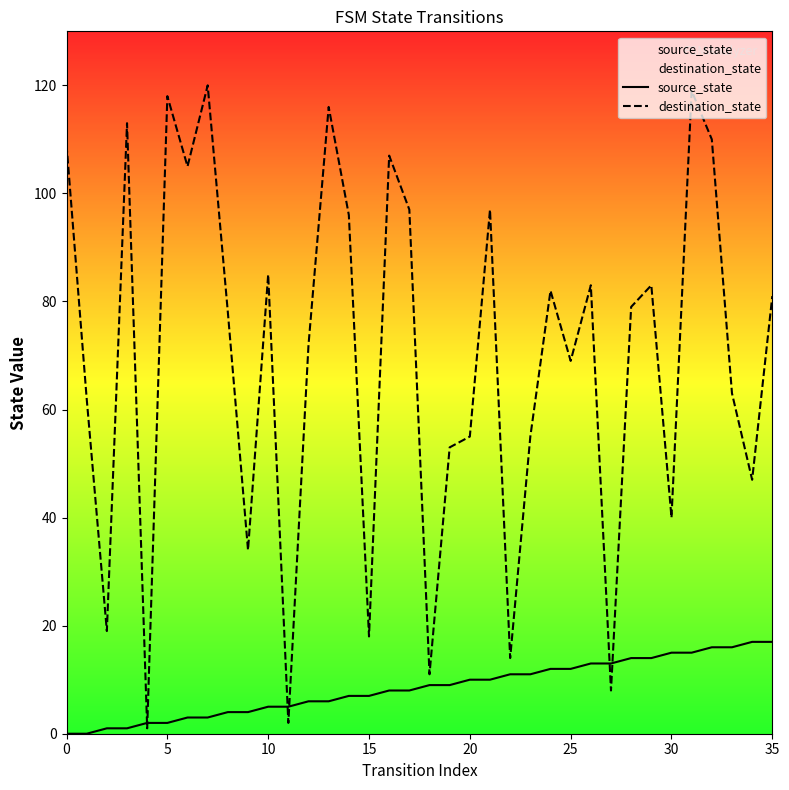

What are all the series names shown in the legend?

source_state, destination_state